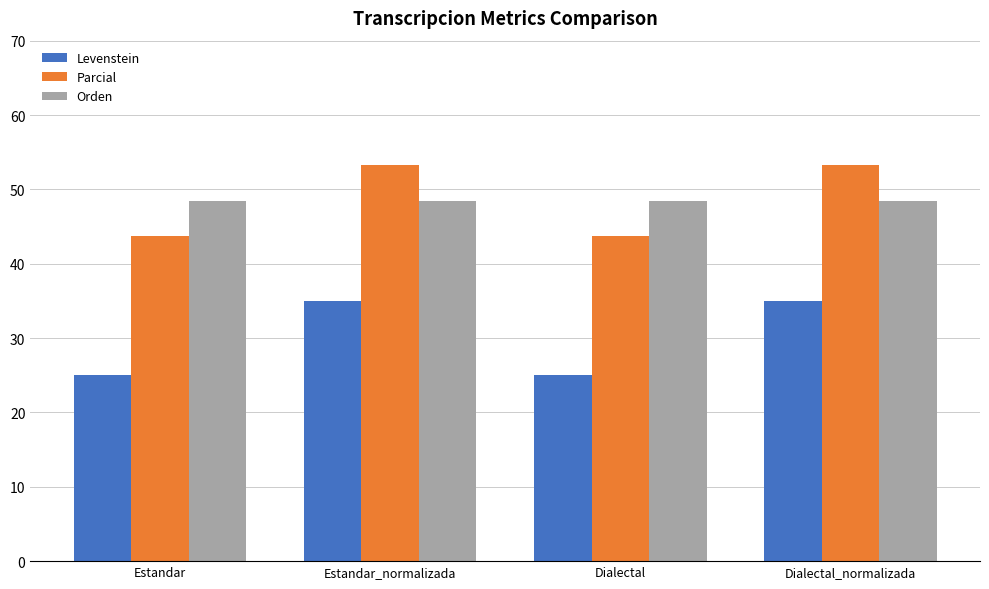

Reading left to right, extract all data points from this chart.

Levenstein: 25.0	35.0	25.0	35.0
Parcial: 43.8	53.3	43.8	53.3
Orden: 48.5	48.5	48.5	48.5